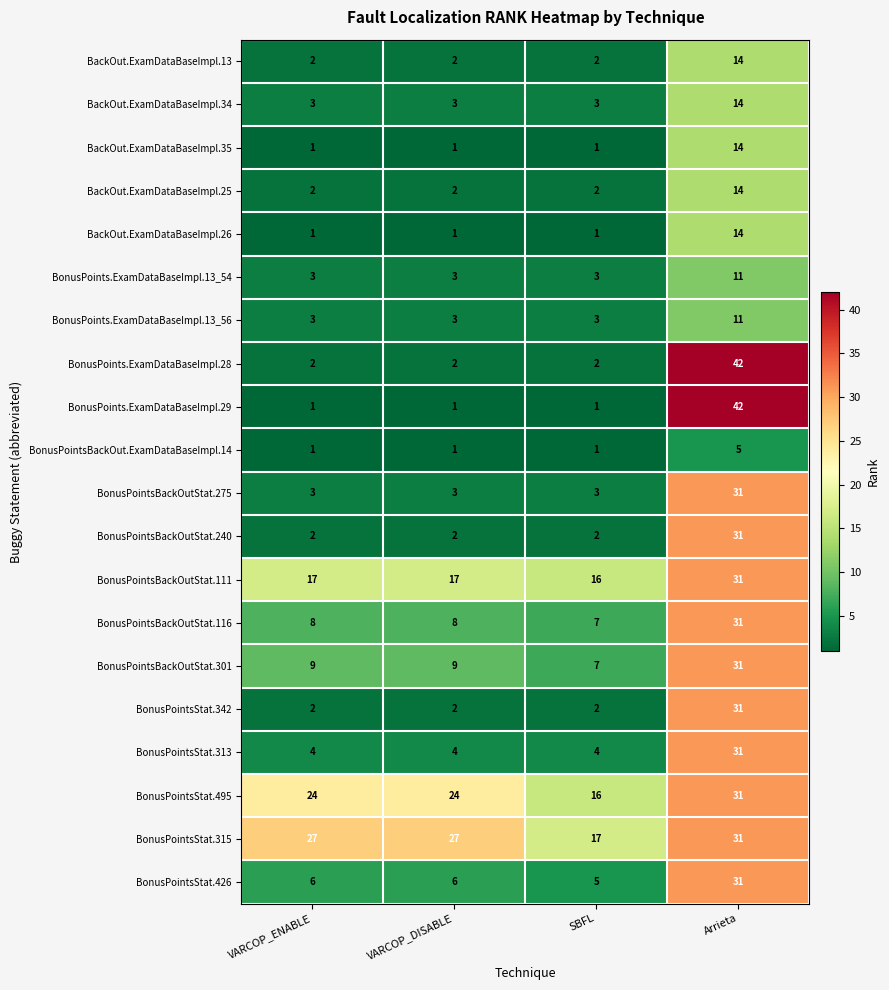

What is the difference between the maximum and minimum values in the BackOut.ExamDataBaseImpl.25 series?

12